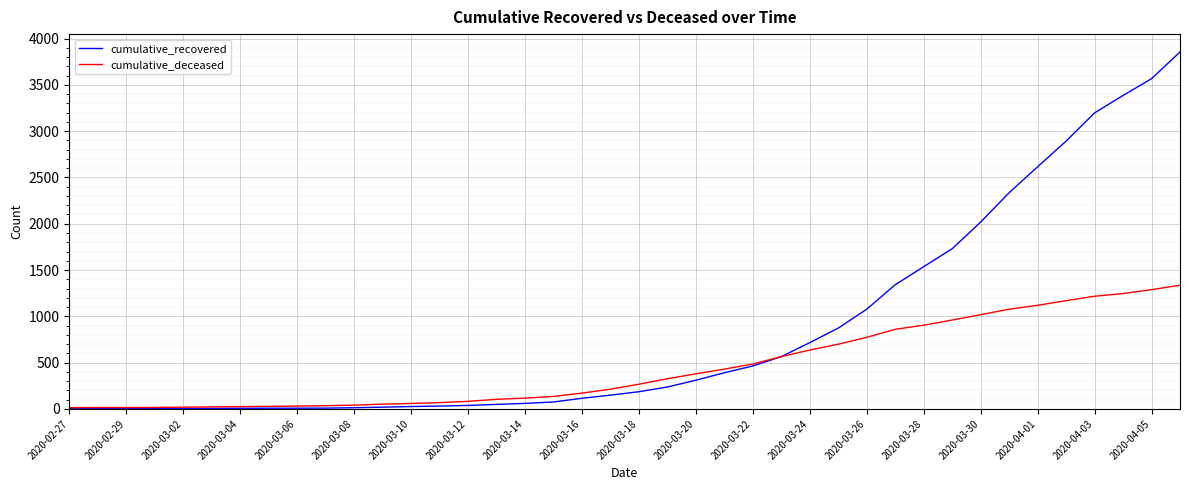

What are all the series names shown in the legend?

cumulative_recovered, cumulative_deceased